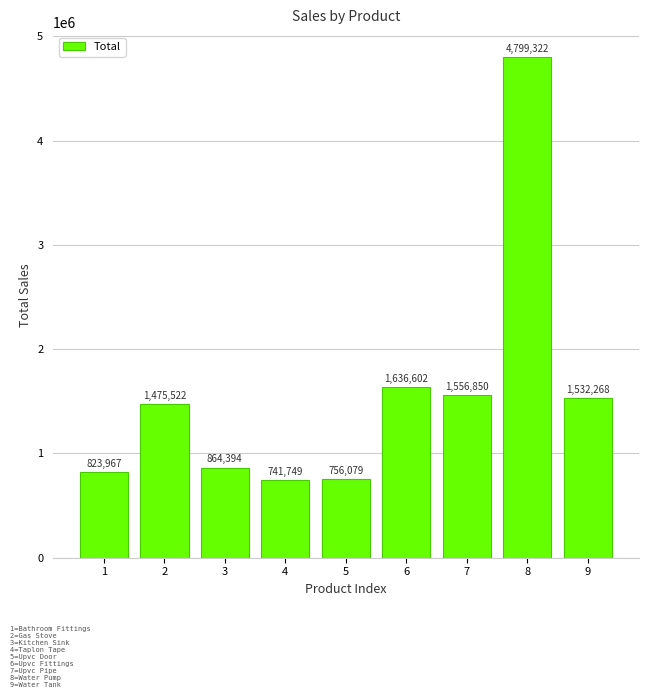

What is the greatest value displayed?

4799322